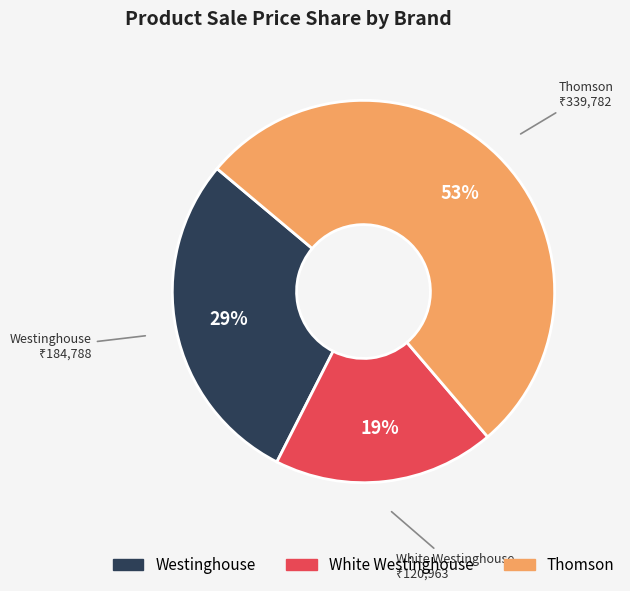

Does any single category account for the majority?

Yes